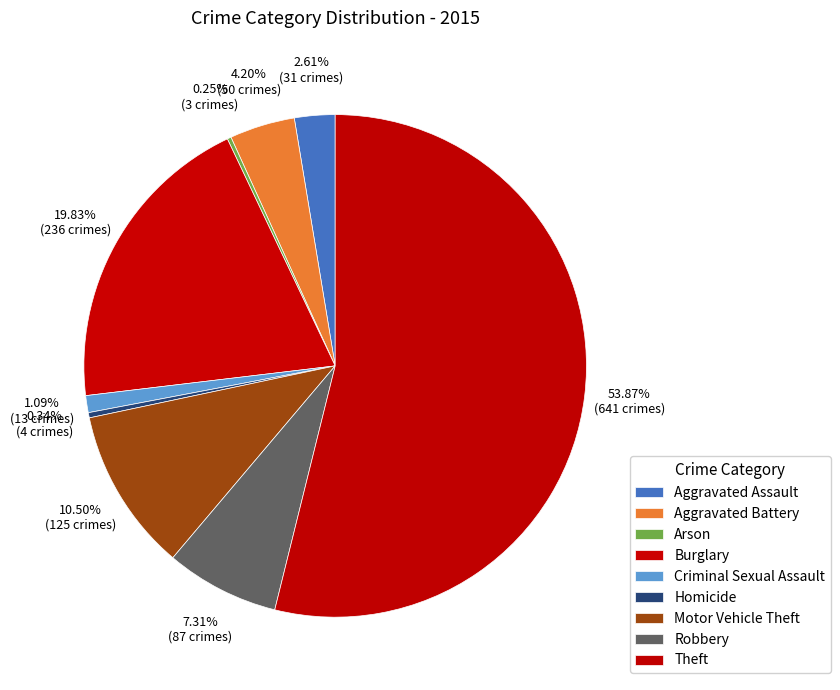

How many segments does this pie chart have?

9